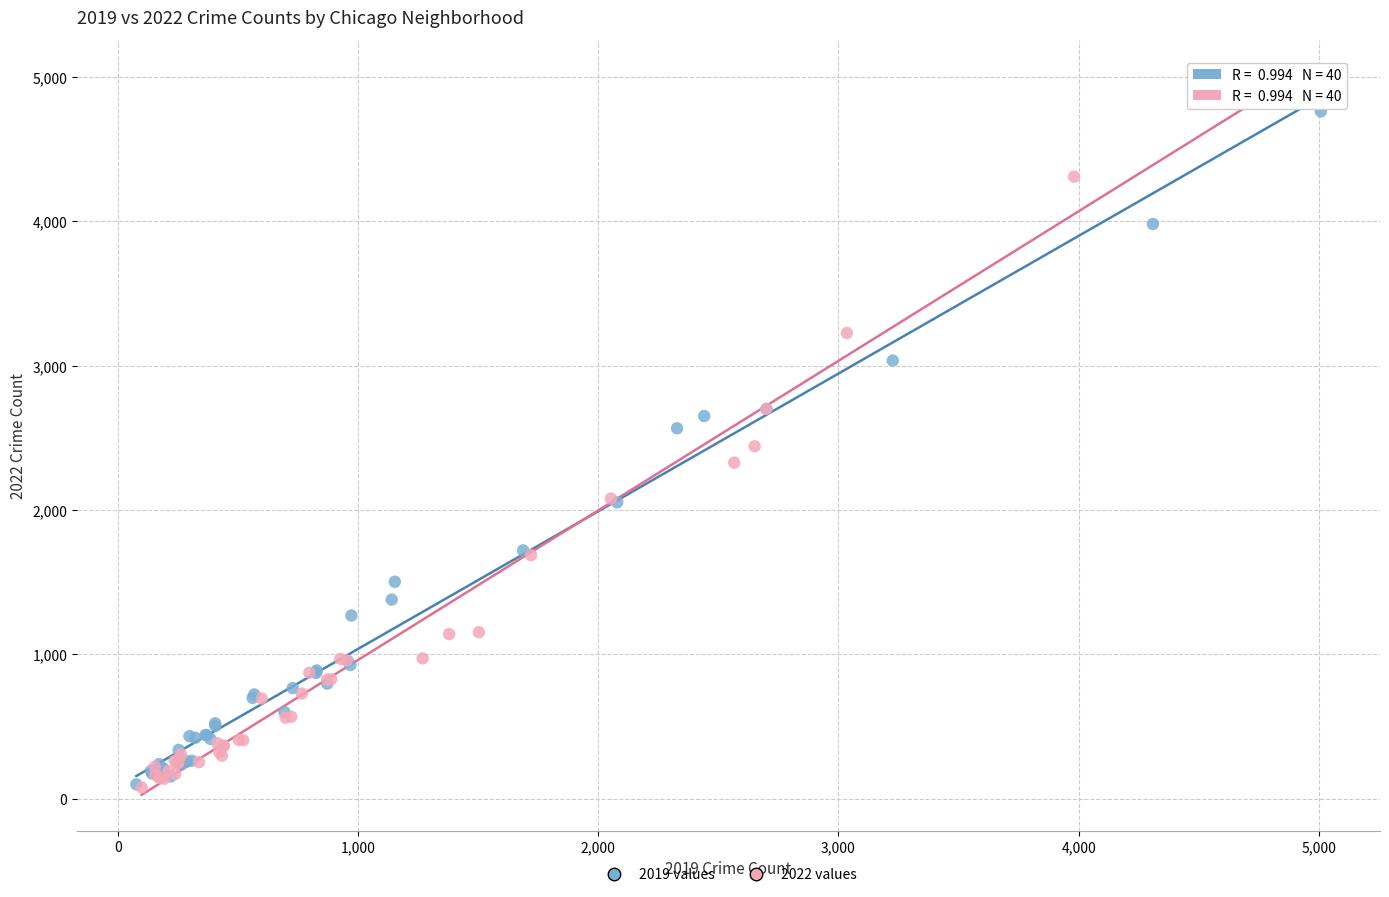

Which series has the widest spread of Y values?

2022 values